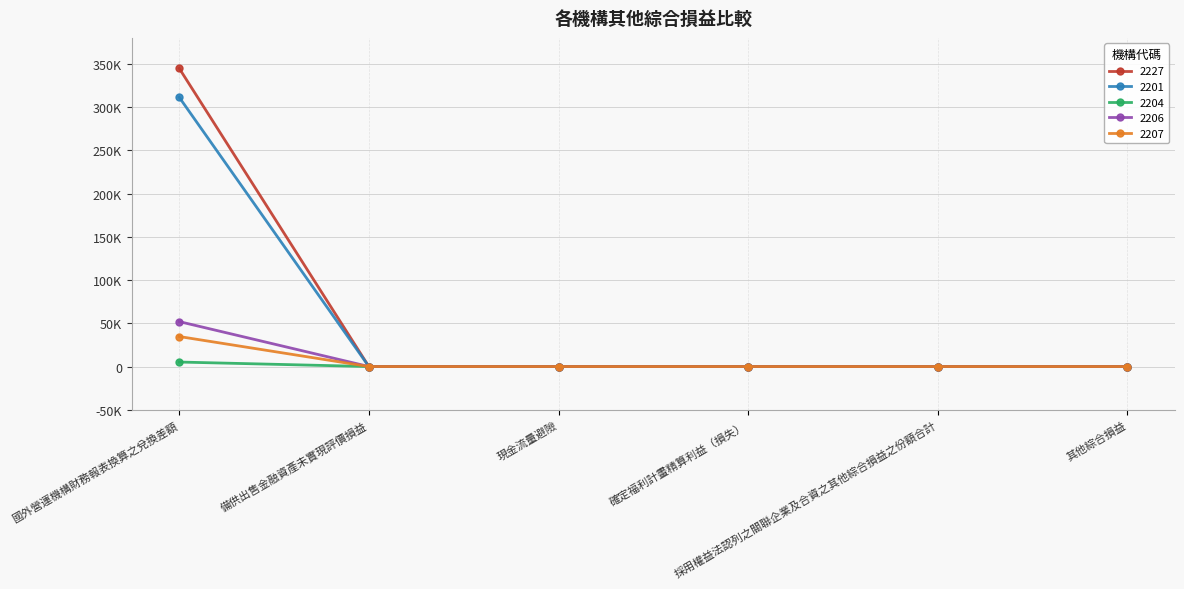

Is this an area chart (filled region under the line)?

No